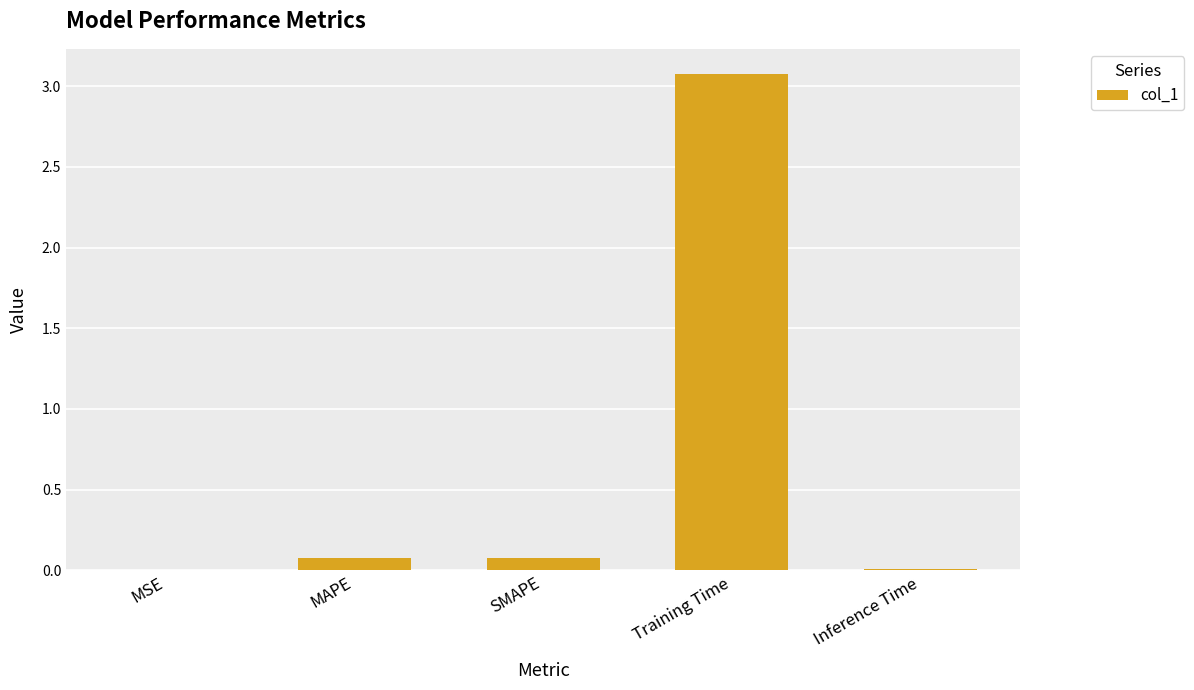

What is the change in value from SMAPE to Inference Time?

-0.1